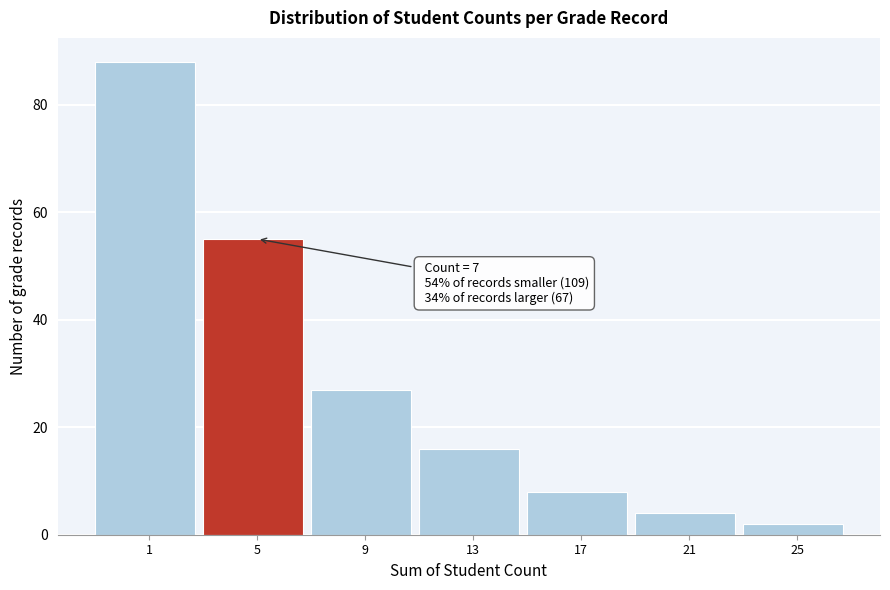

Reading left to right, what are all the values shown in this chart?

88	55	27	16	8	4	2